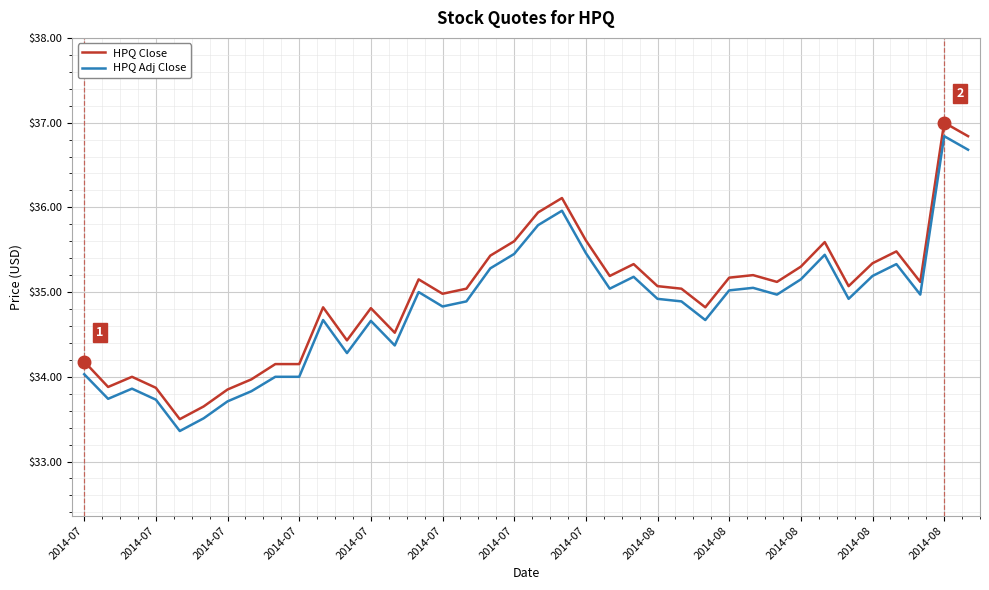

What is the difference between the maximum and minimum values in the HPQ Close series?

3.5